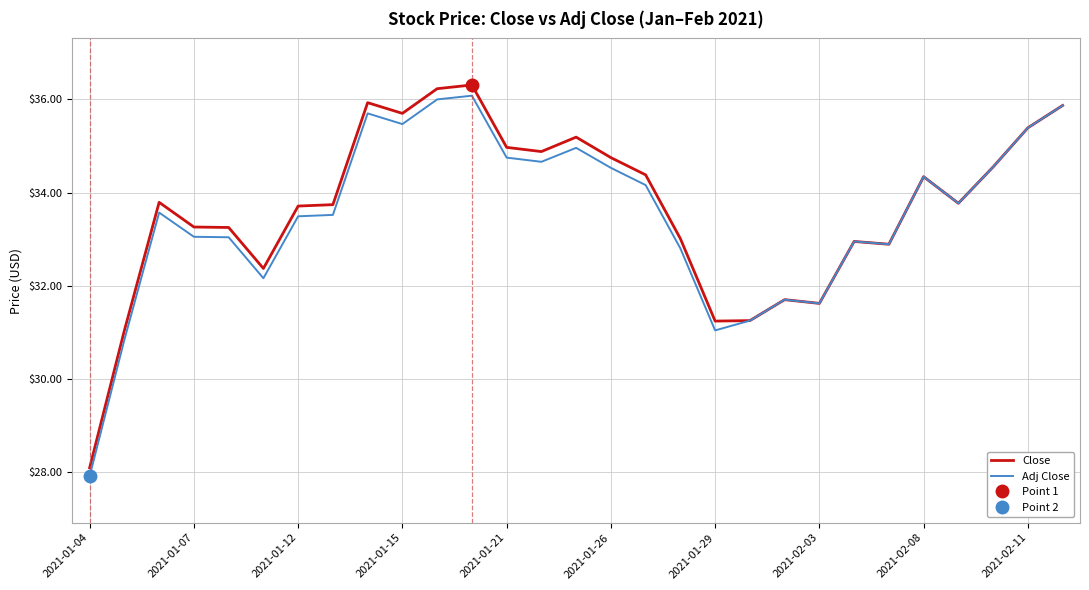

Reading left to right, list all the values displayed in this chart.

Close: 28.1	31.0	33.8	33.3	33.2	32.4	33.7	33.7	35.9	35.7	36.2	36.3	35.0	34.9	35.2	34.8	34.4	33.0	31.2	31.2	31.7	31.6	33.0	32.9	34.3	33.8	34.5	35.4	35.9
Adj Close: 27.9	30.8	33.6	33.0	33.0	32.2	33.5	33.5	35.7	35.5	36.0	36.1	34.8	34.7	35.0	34.5	34.2	32.8	31.0	31.2	31.7	31.6	33.0	32.9	34.3	33.8	34.5	35.4	35.9